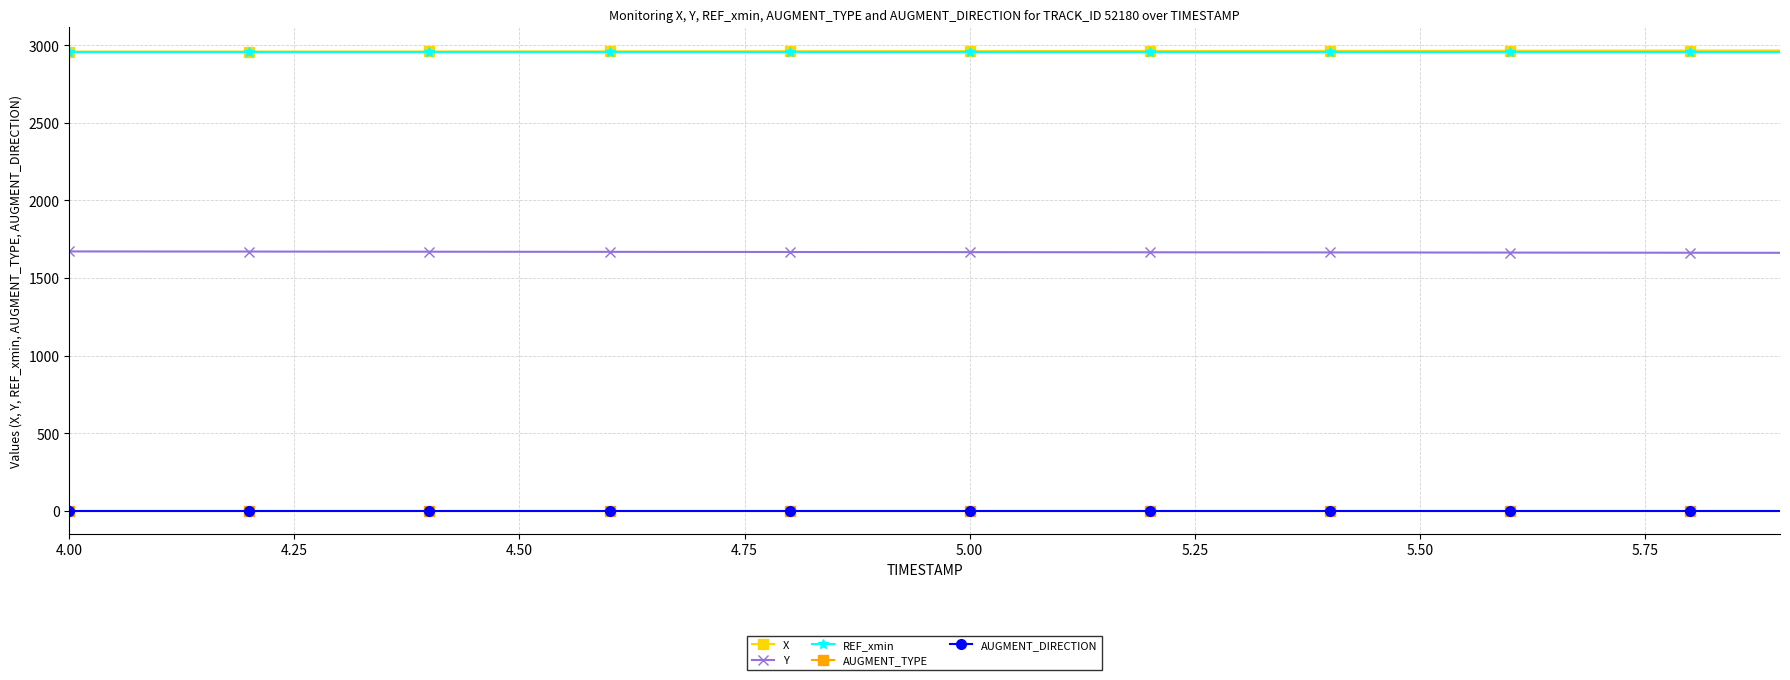

What is the sum of all X values?

59246.4